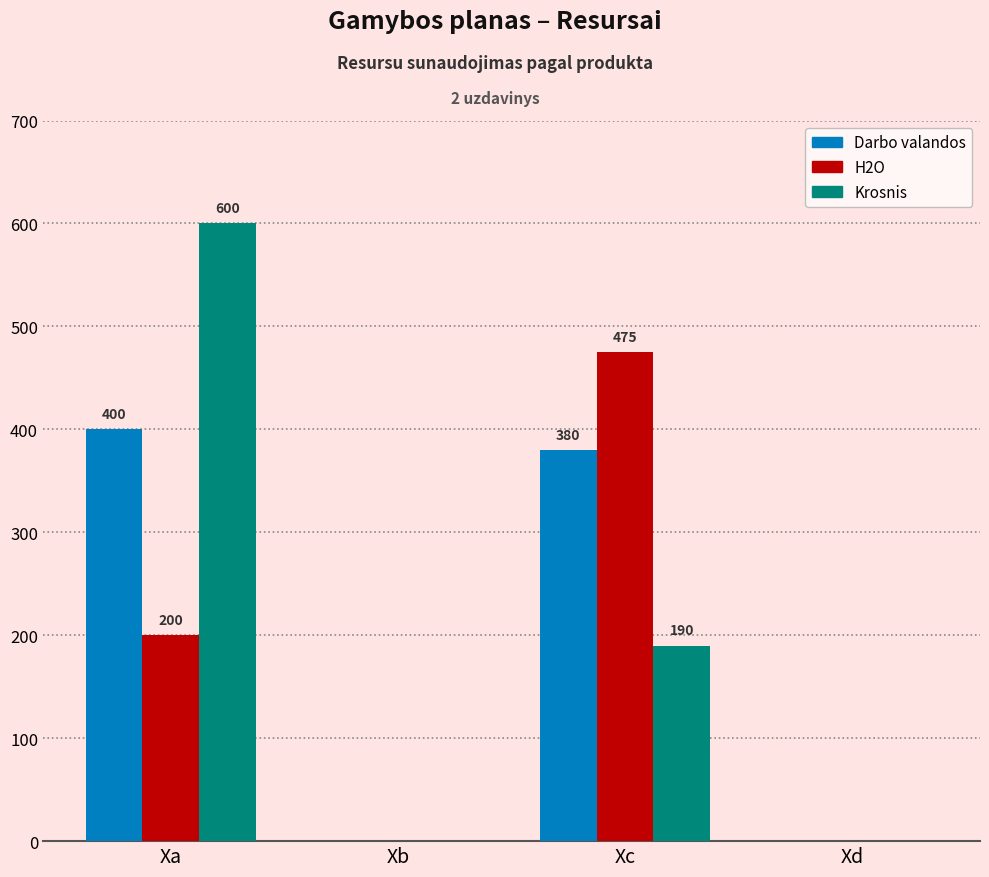

Which series has the largest range (max minus min)?

Krosnis